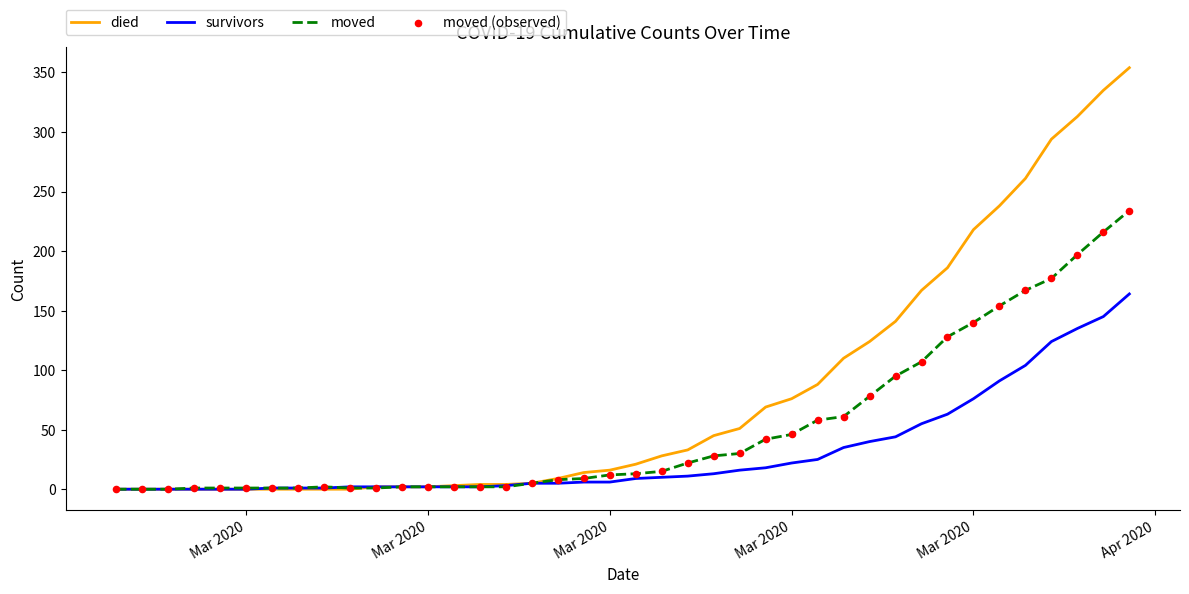

Which series has the largest total across all categories?

died